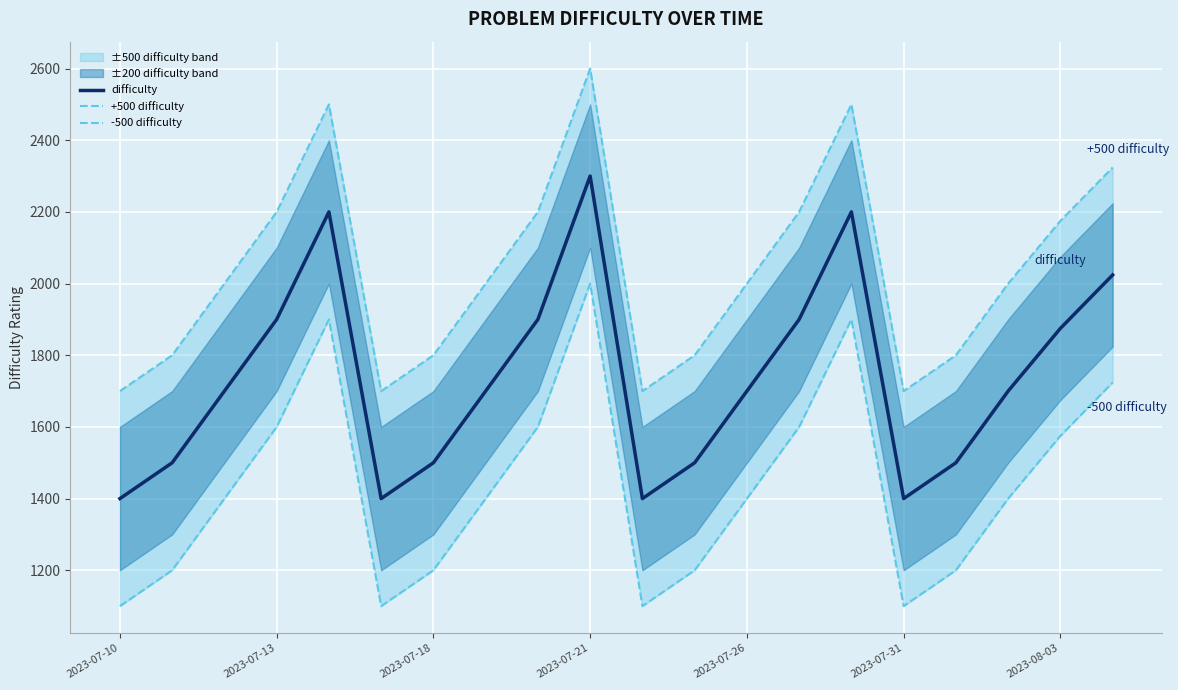

The value of difficulty at 2023-08-03 is 1875. True or false?

True